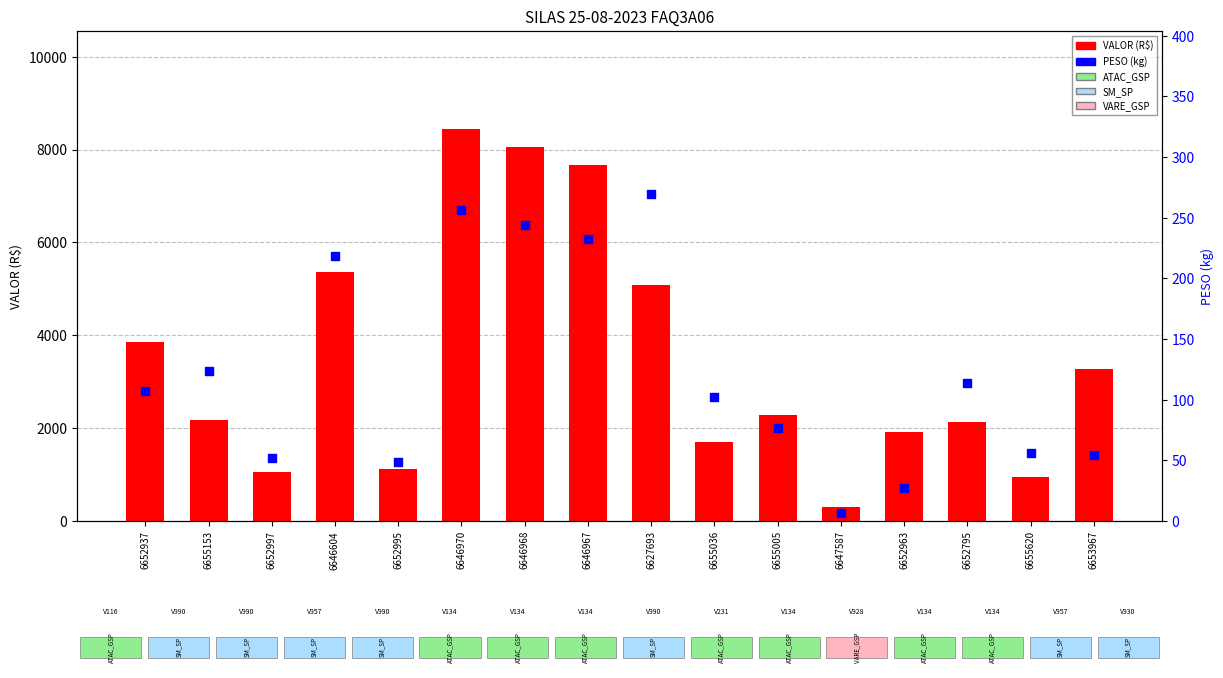

Which series reaches the maximum Y coordinate?

VALOR (R$)